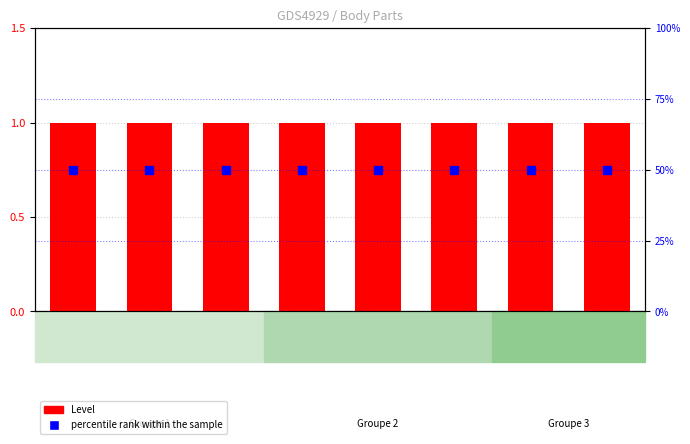

How many data points does each series have?

8